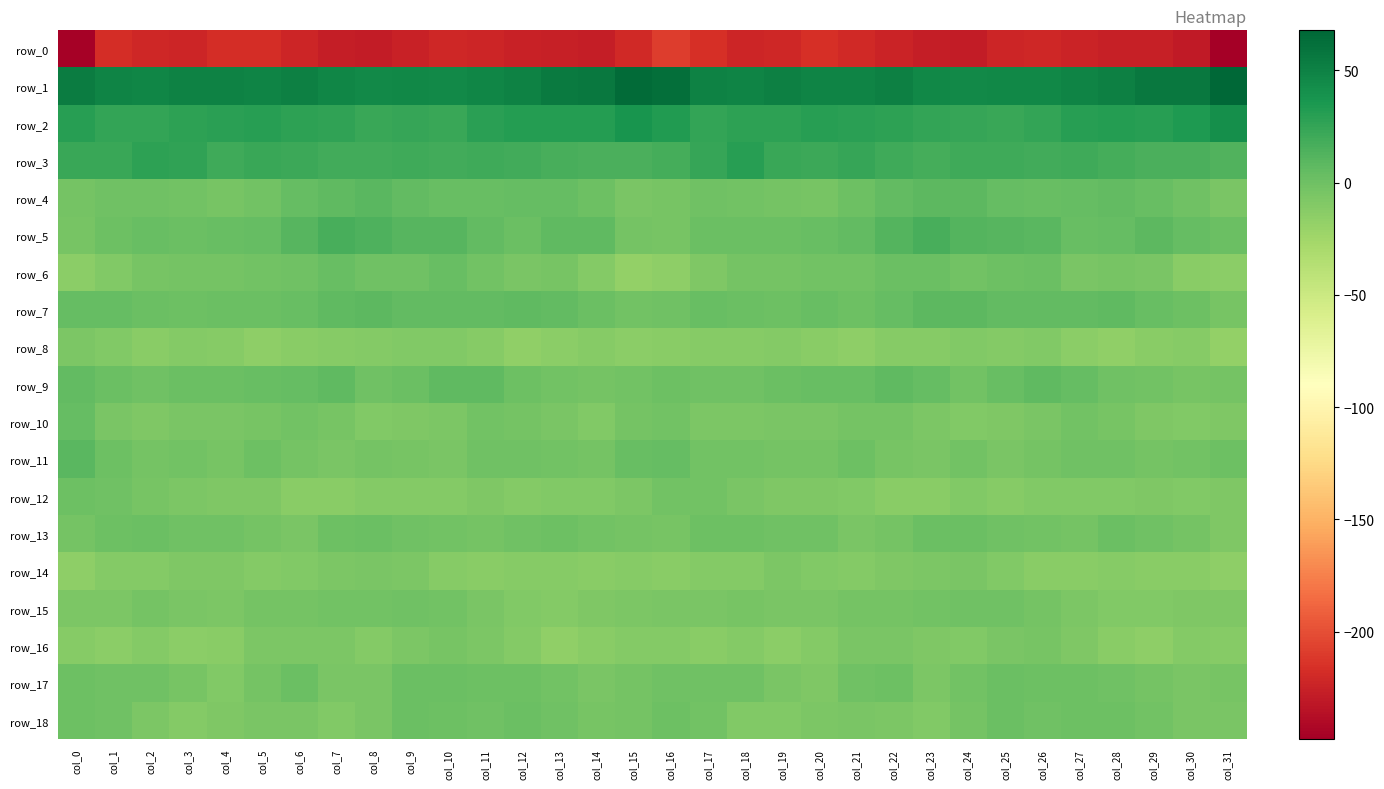

What is the spread (max minus min) of values at col_13?

281.6